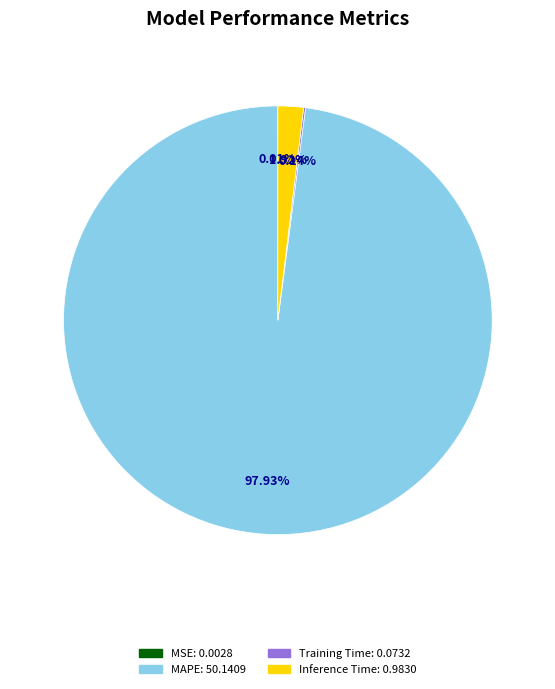

Is there a majority slice in this chart?

Yes